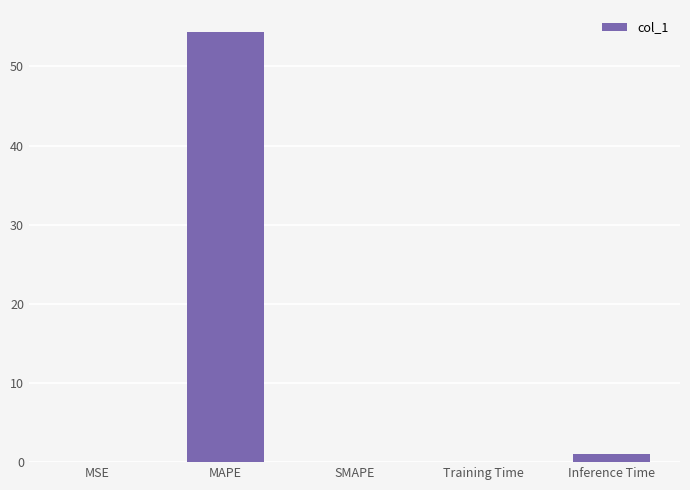

What is the sum of all values?

55.5